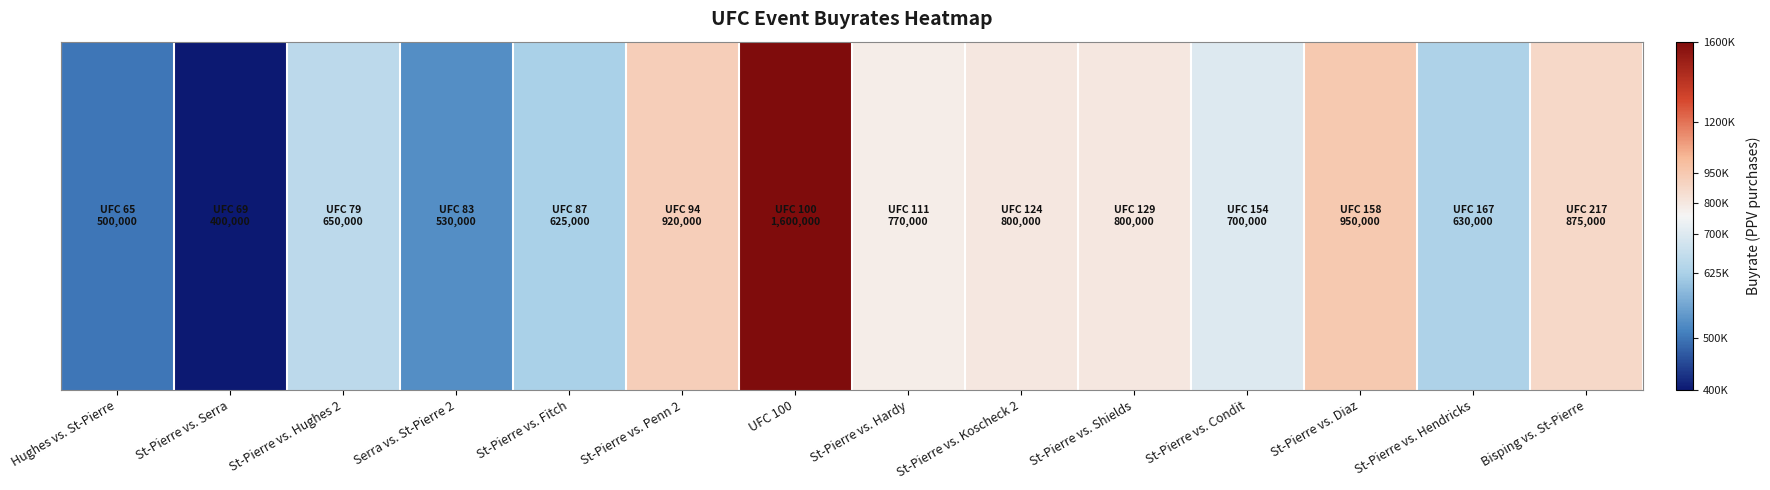

What is the change in value from Hughes vs. St-Pierre to St-Pierre vs. Shields?

+300000